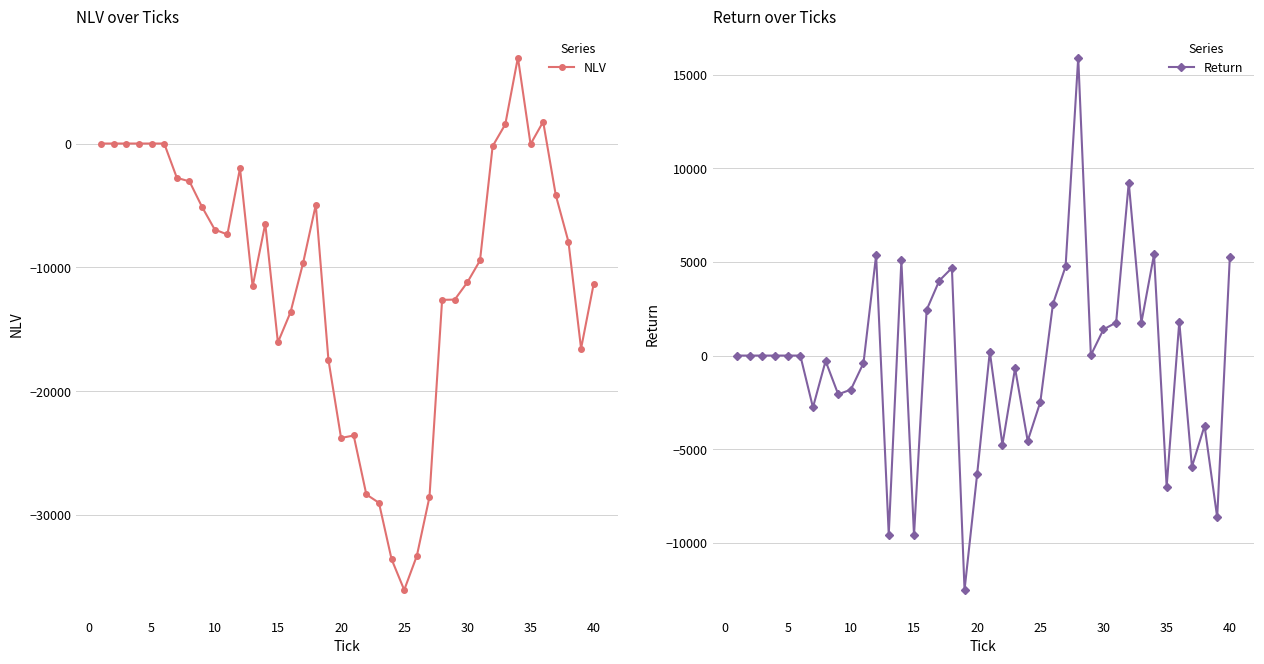

How many data points does each series have?

40